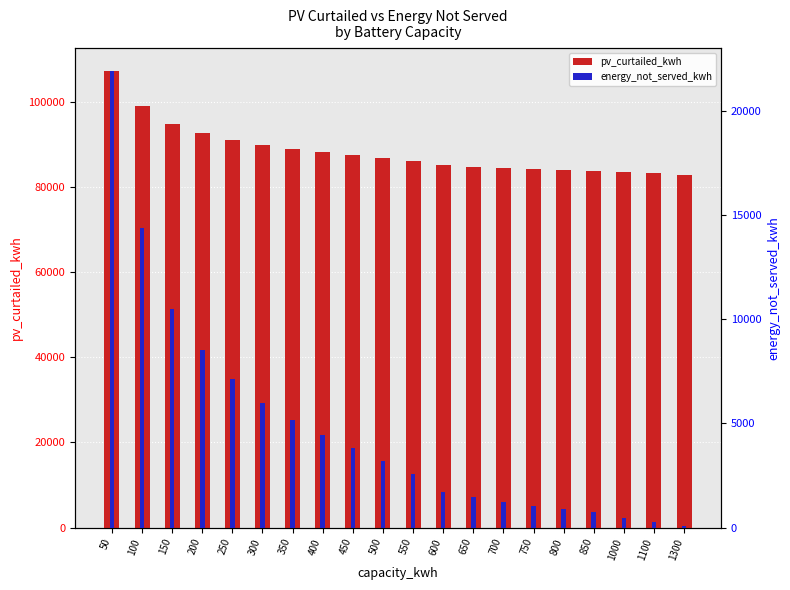

How many bars are there in total?

40